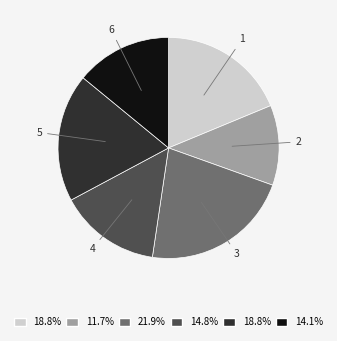

Count the number of slices in the pie.

6